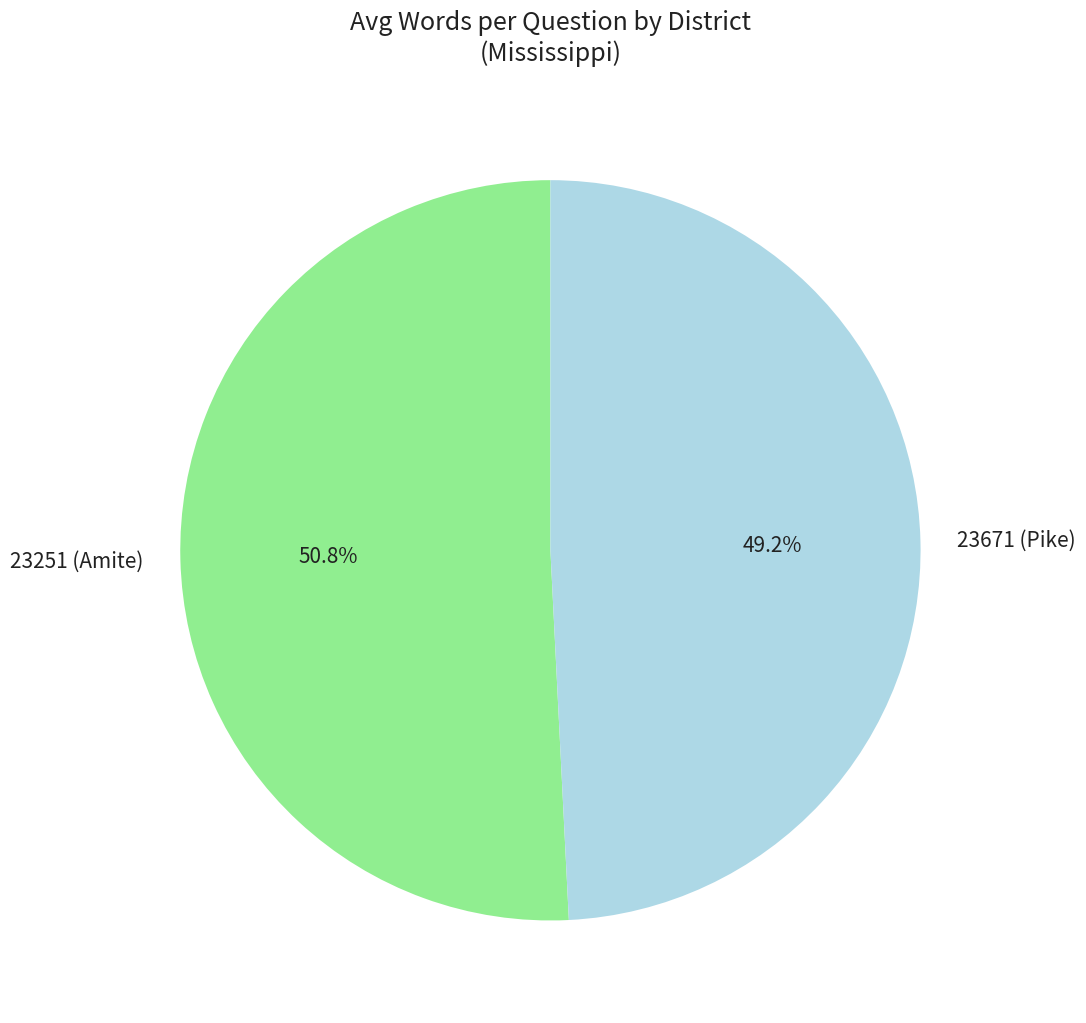

To the nearest percent, what is the difference between the 23671 (Pike) and 23251 (Amite) slice percentages?

2%